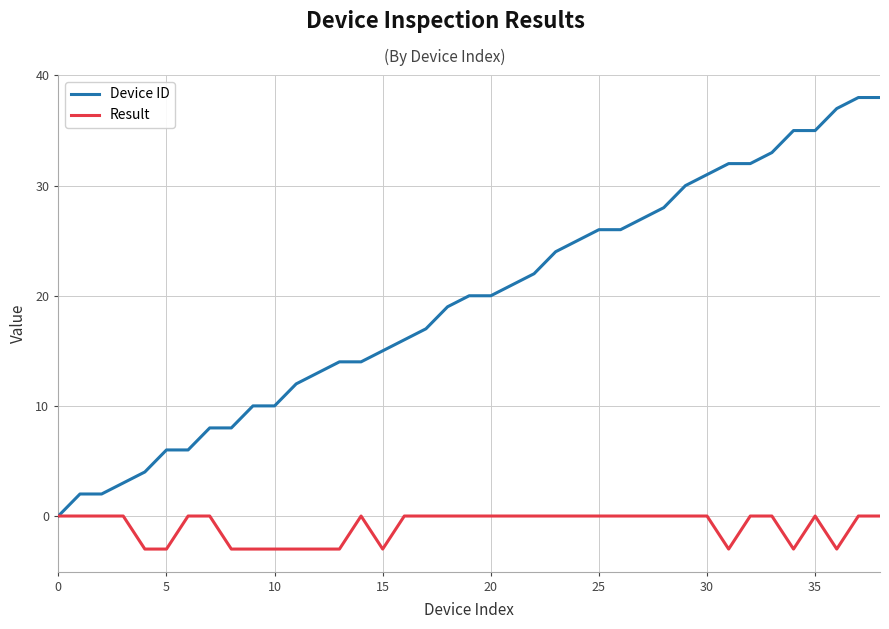

Which series has the largest total across all categories?

Device ID